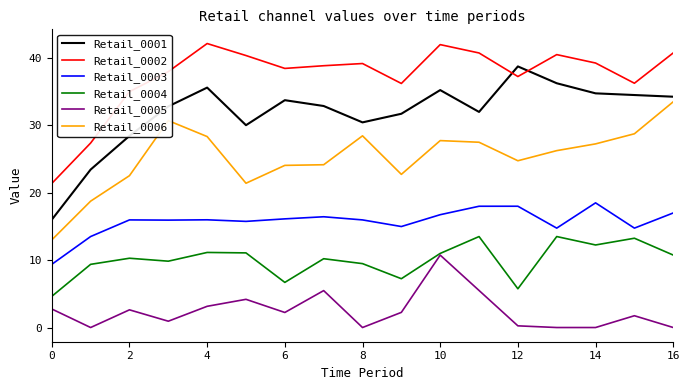

List the series in order of their overall mean, highest first.

Retail_0002, Retail_0001, Retail_0006, Retail_0003, Retail_0004, Retail_0005